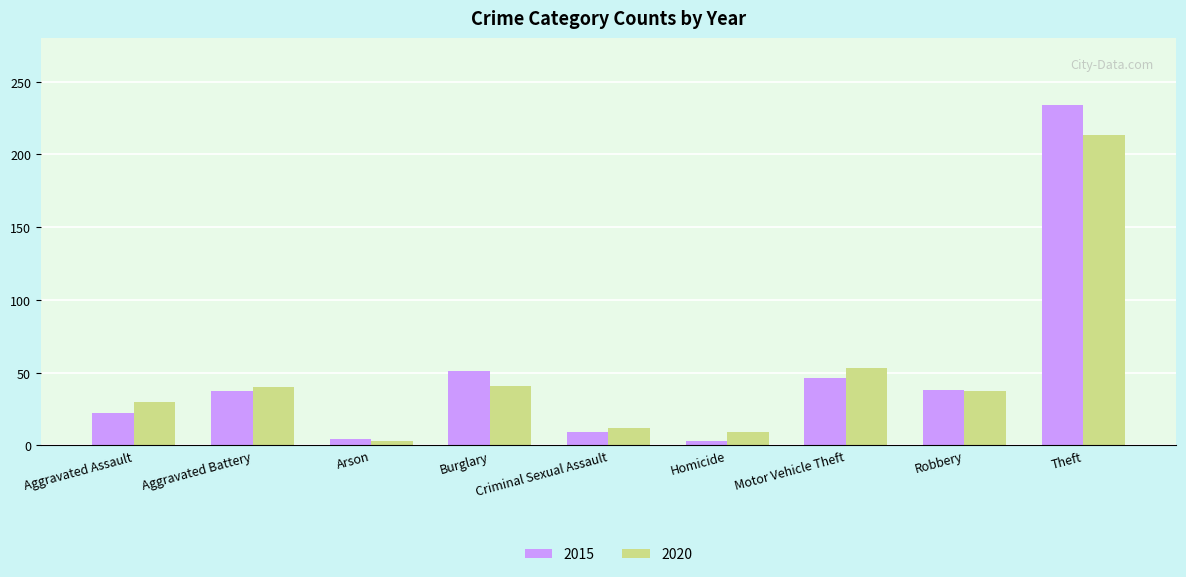

True or false: 2015 has a value of 37 at Aggravated Battery.

True